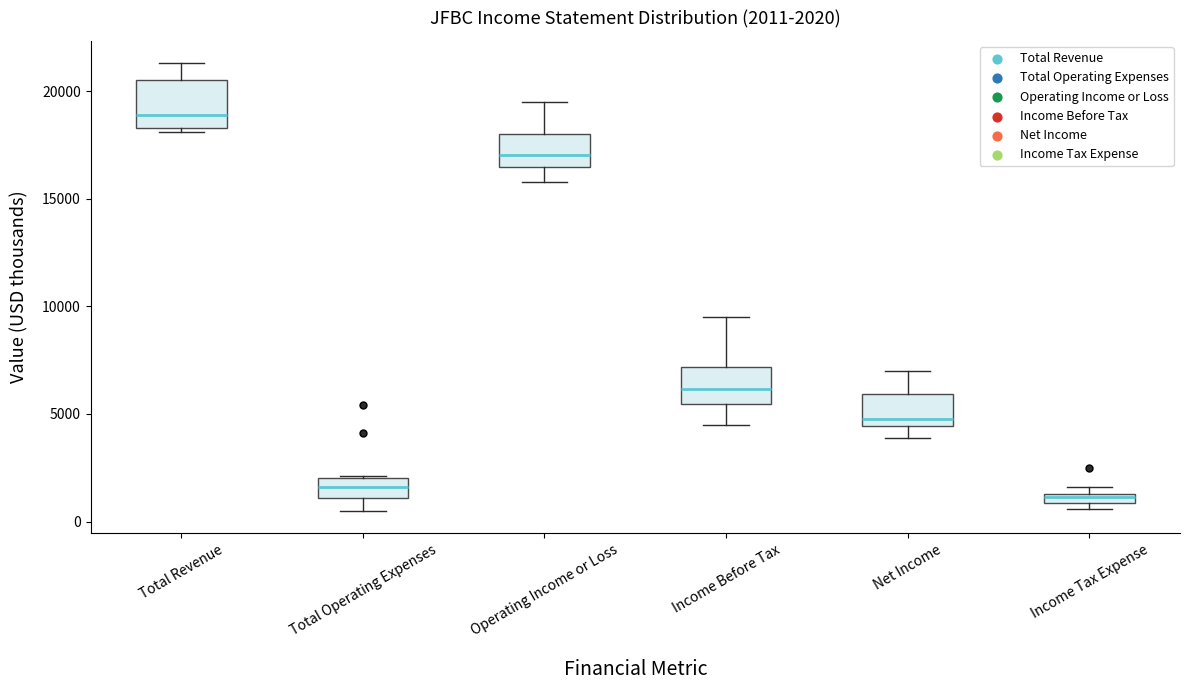

Comparing the boxes themselves (not the whiskers), which one is the tallest?

Total Revenue